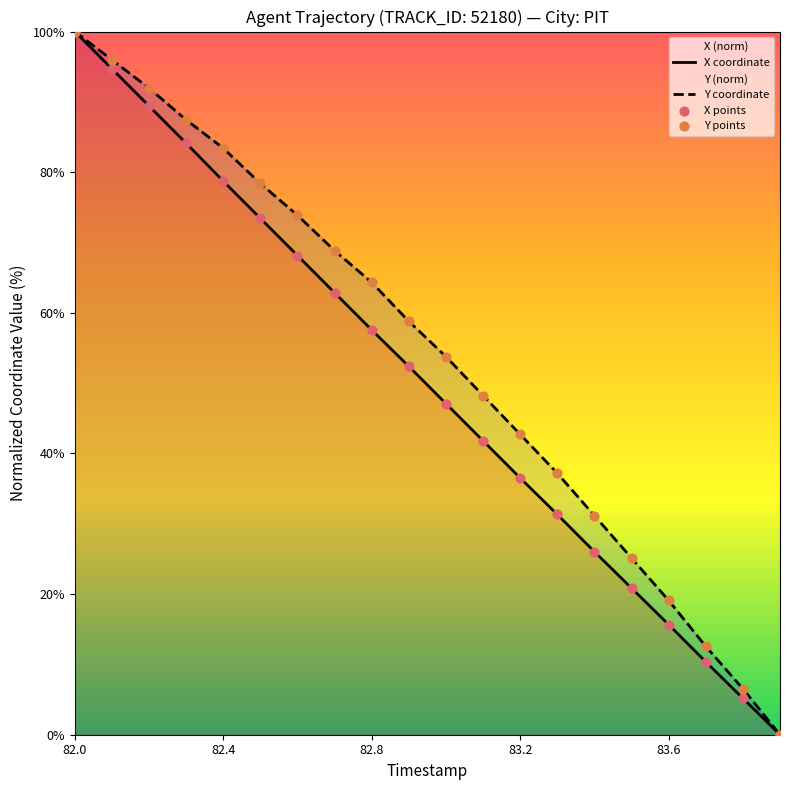

At which category is the sum across all series the highest?

82.0